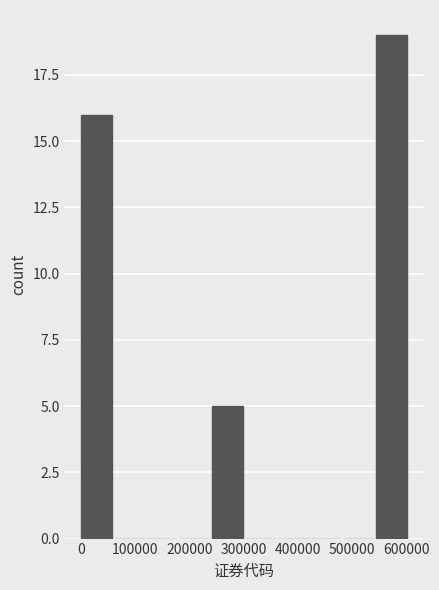

What is the height of the bar covering 240000 to 300000 on the x-axis? Neither the bar edges nor the heights are printed on the chart, so give them approximately, as read against the axes.

5